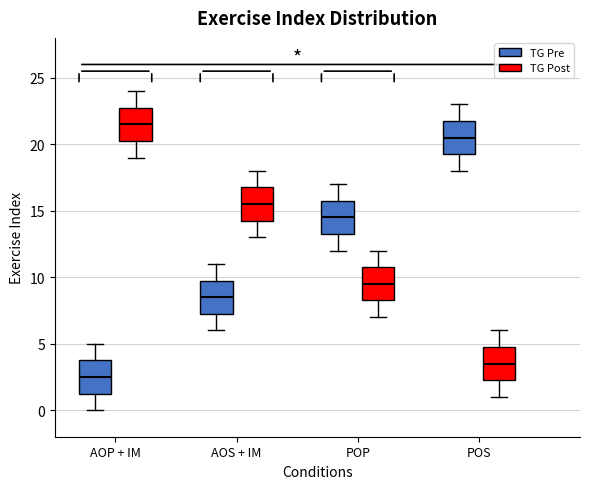

Where does the lower whisker of the box for POP (TG Post) end on the y-axis? The values are not printed on the chart, so give them approximately, as read against the axis.

7.0